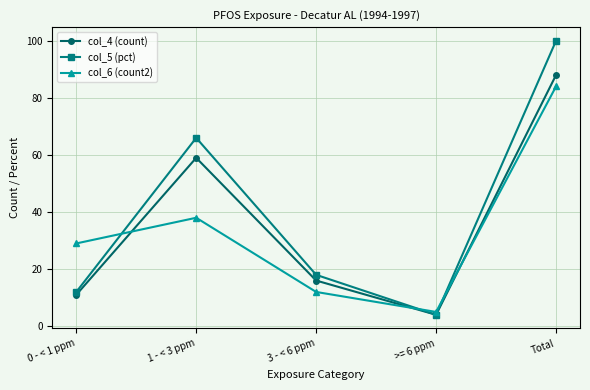

What is the sum of all col_4 (count) values?

178